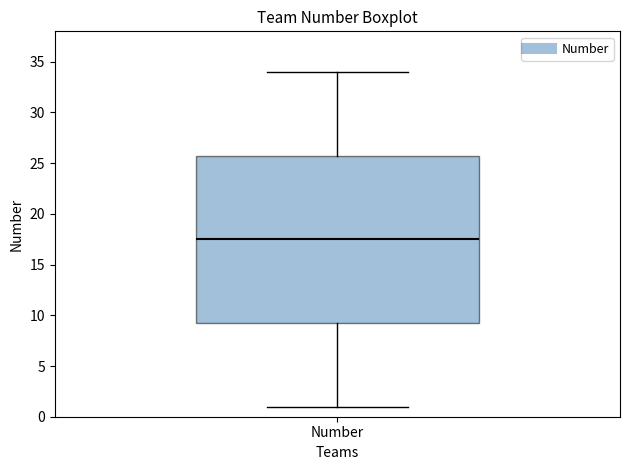

Where does the upper whisker of the box for Number end on the y-axis? The values are not printed on the chart, so give them approximately, as read against the axis.

34.0